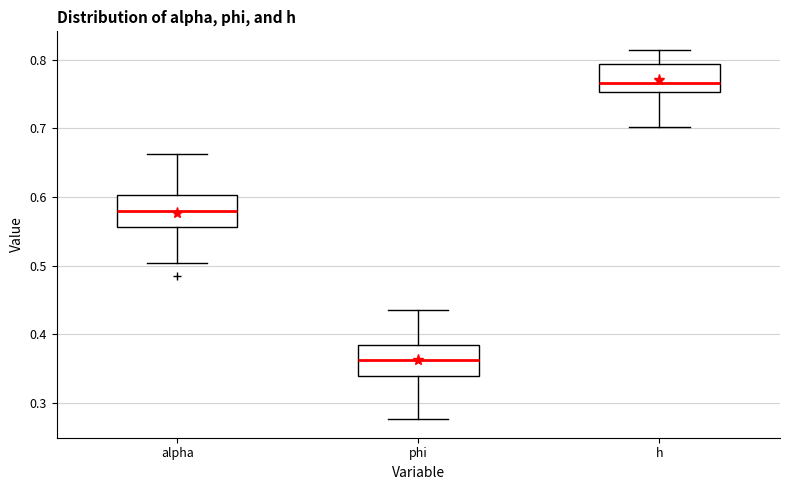

Where does the upper whisker of the box for phi end on the y-axis? The values are not printed on the chart, so give them approximately, as read against the axis.

0.43